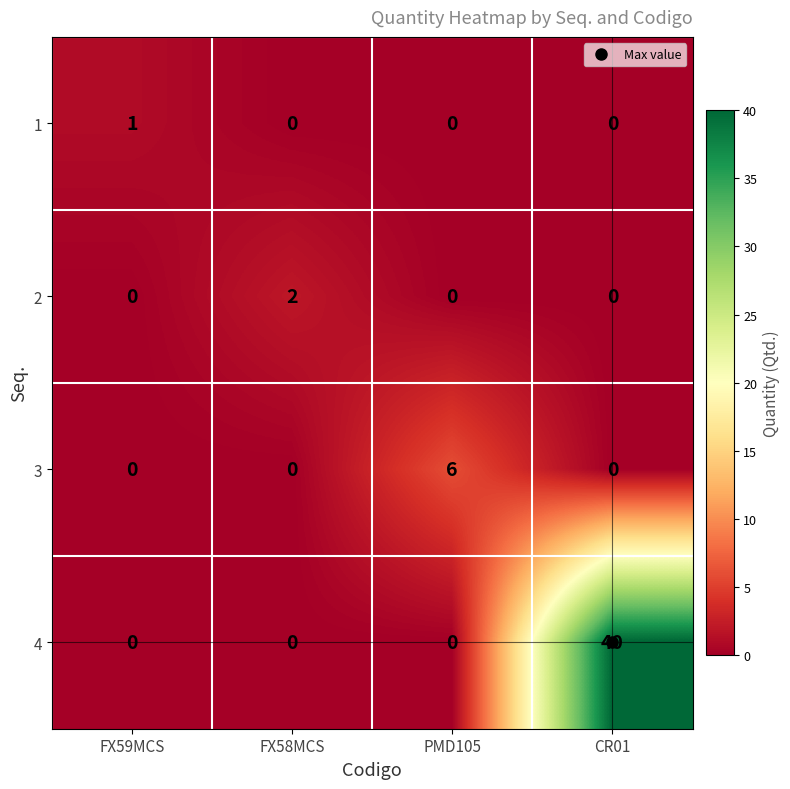

The 2 series shows -1 at FX59MCS. True or false?

False